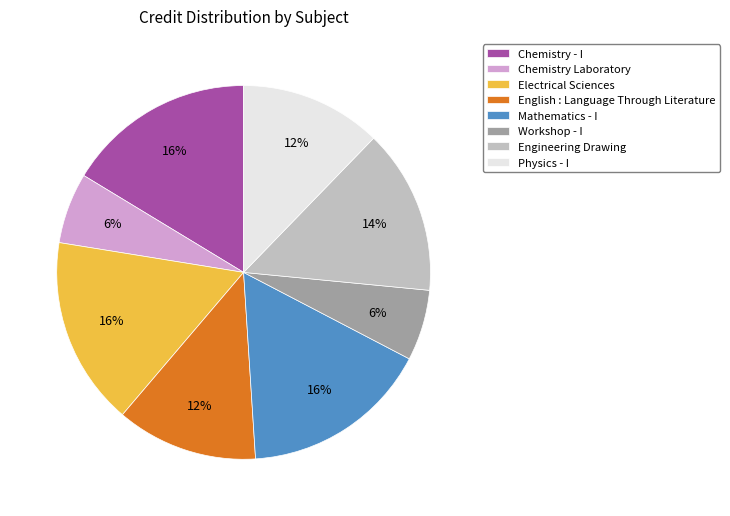

Is the sum of Chemistry Laboratory and Engineering Drawing greater than half?

No